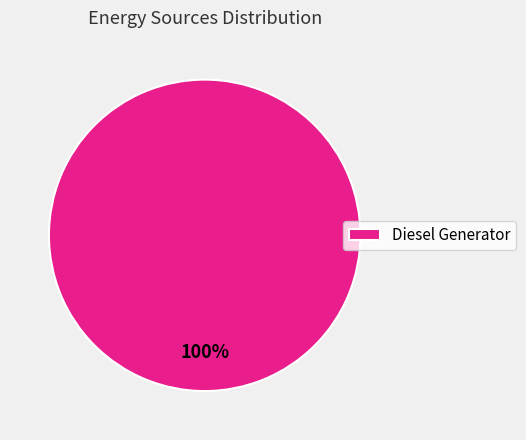

Rank the categories by value from highest to lowest.

Diesel Generator